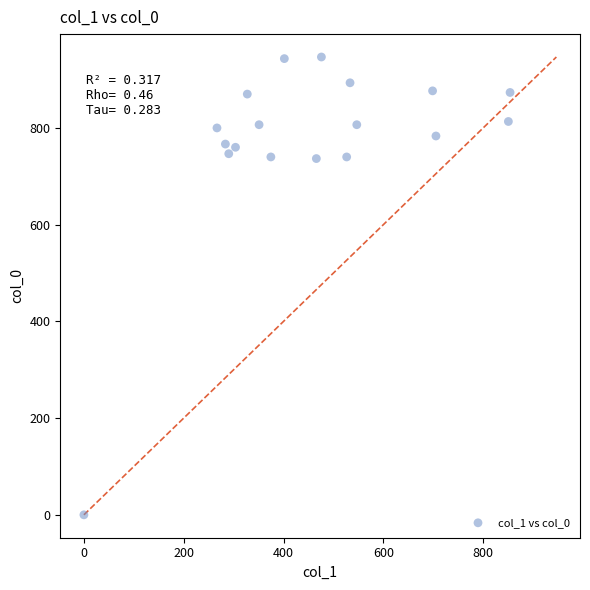

What is the range of X values (max minus min)?

853.9